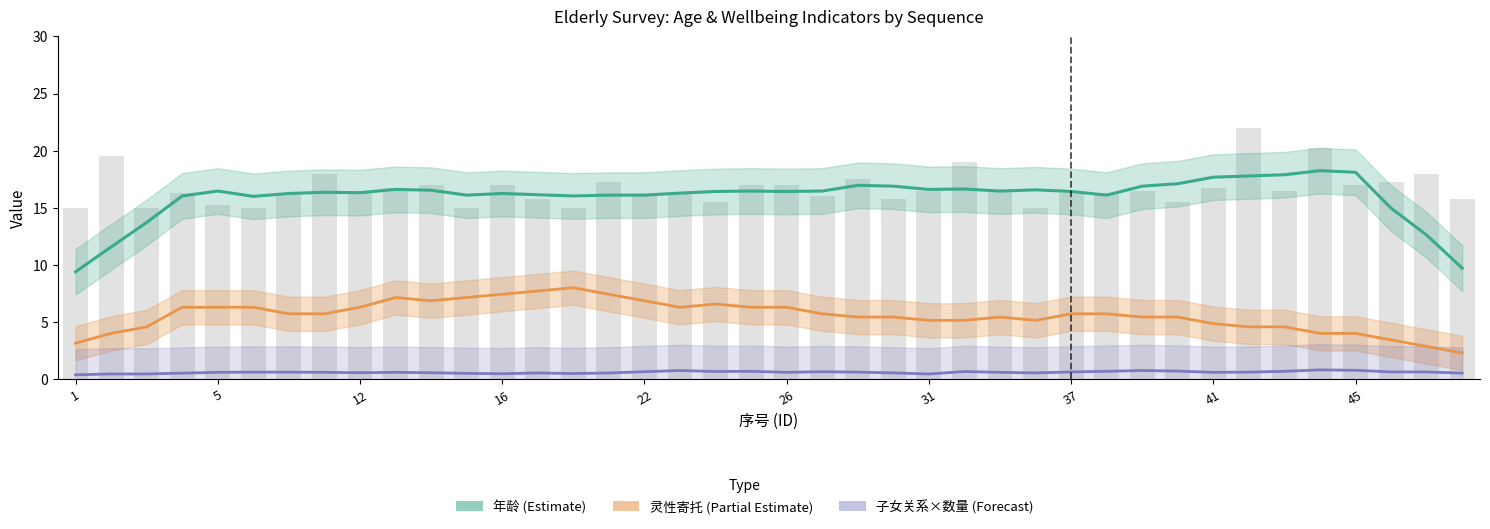

What are all the series names shown in the legend?

年龄 (Estimate), 灵性寄托 (Partial Estimate), 子女关系×数量 (Forecast)